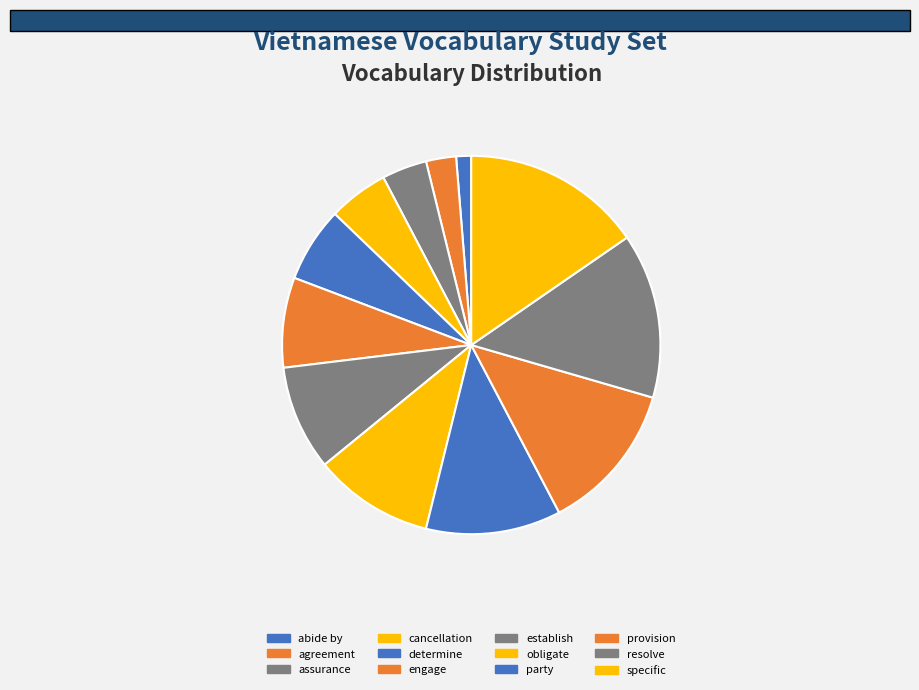

Which has a higher value, determine or abide by?

determine